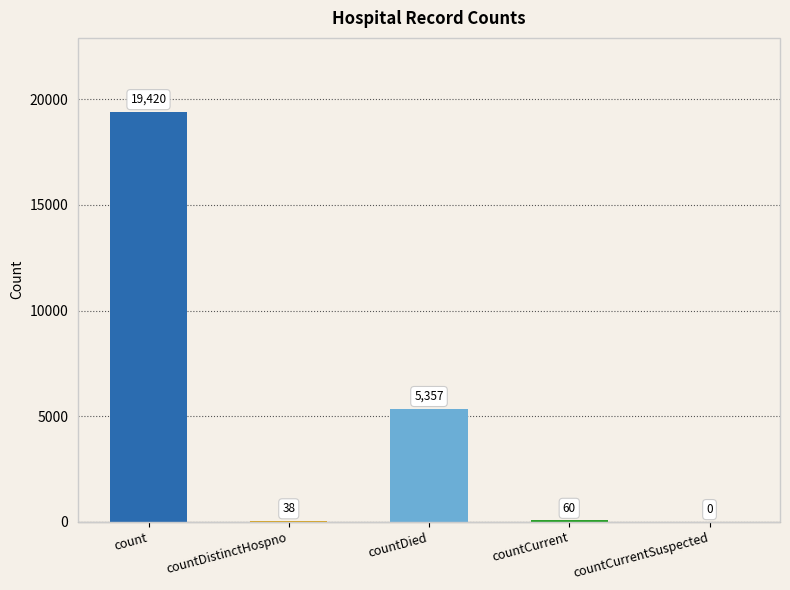

What is the change in value from count to countCurrentSuspected?

-19420